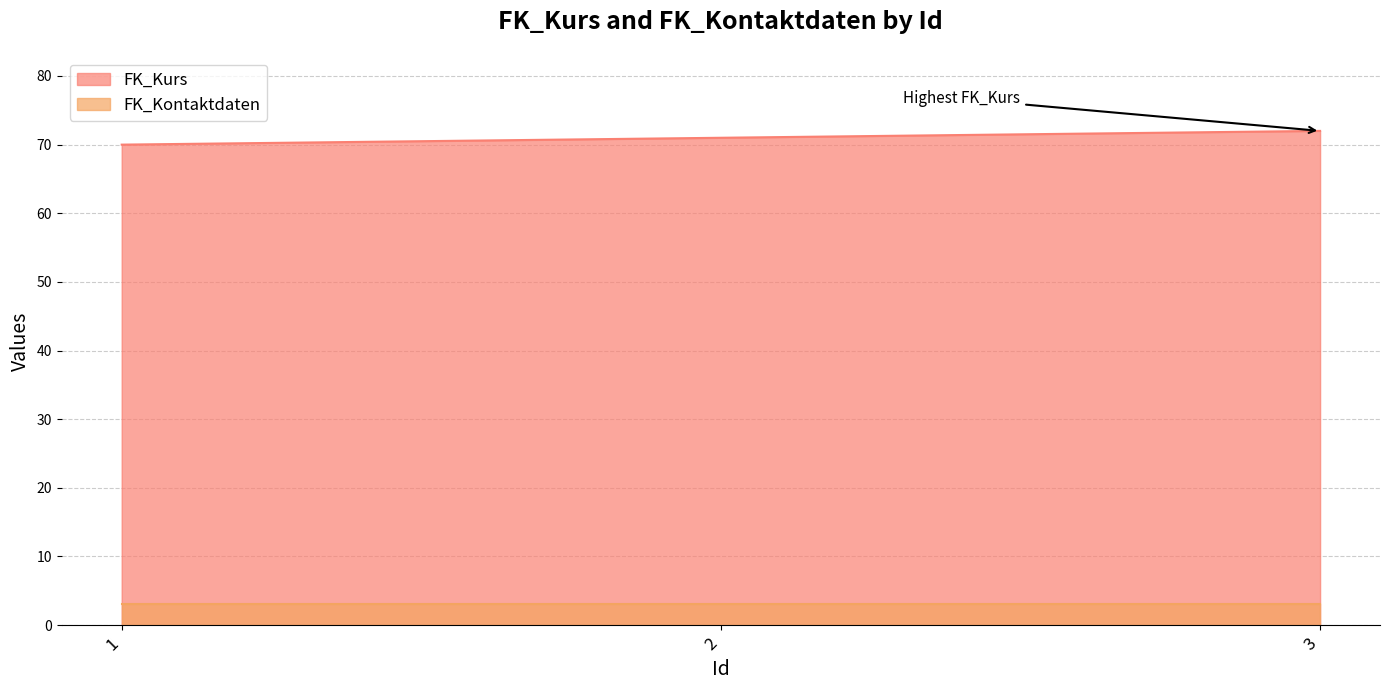

How many distinct data groups are displayed?

2